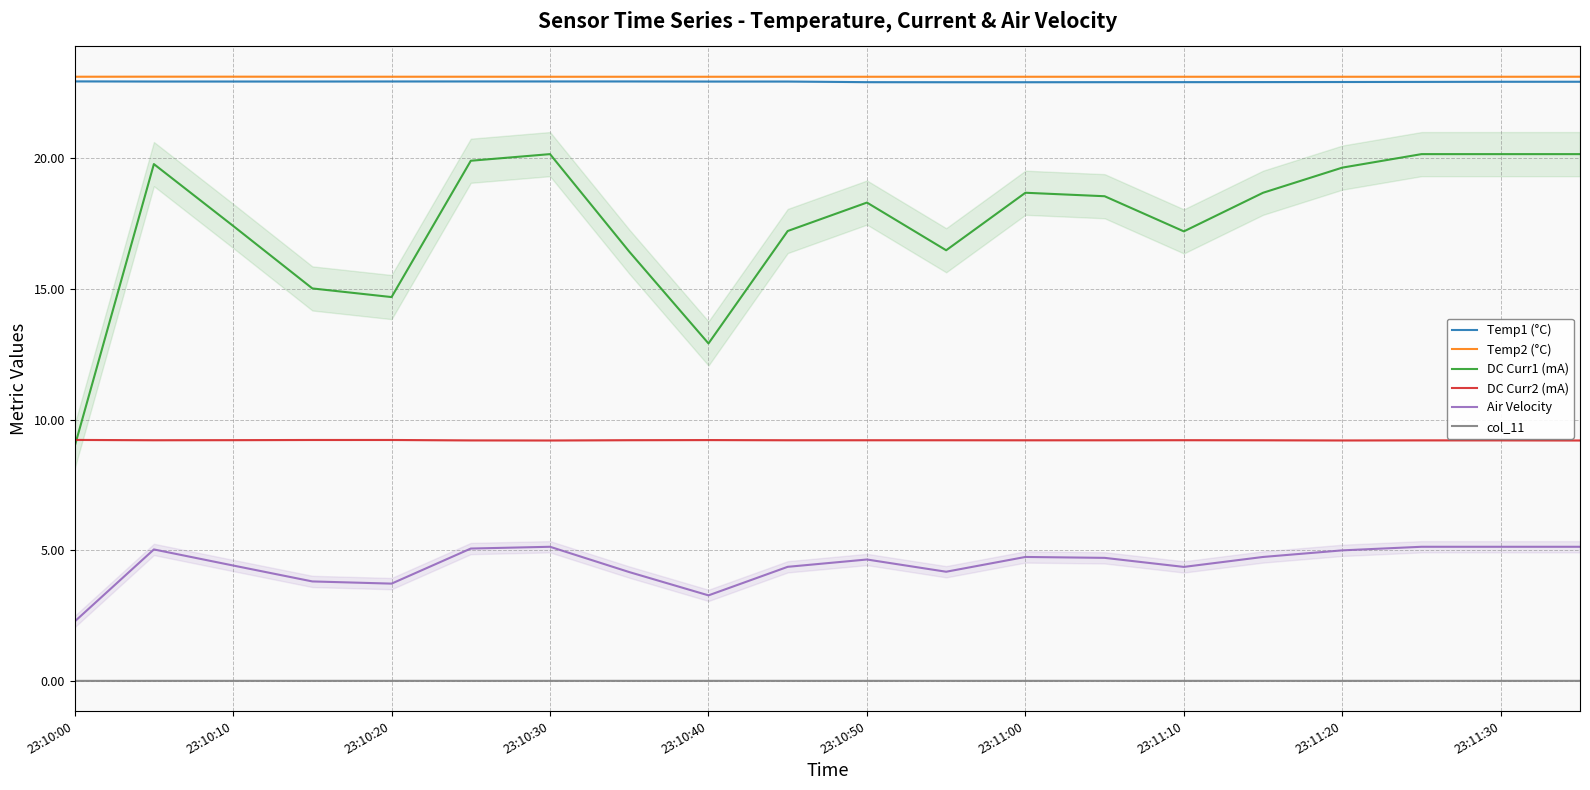

Count the Temp1 (°C) values in the range 22 to 23.

20